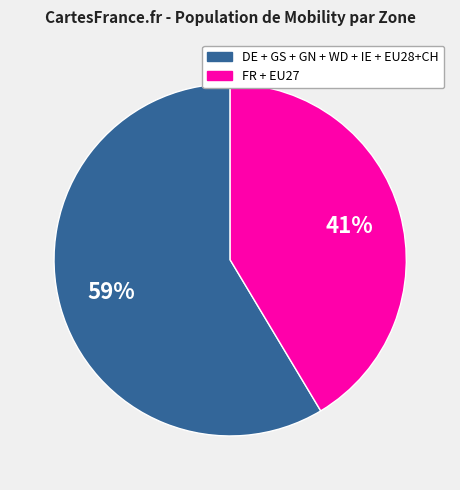

Is there any slice that represents more than half of the pie?

Yes